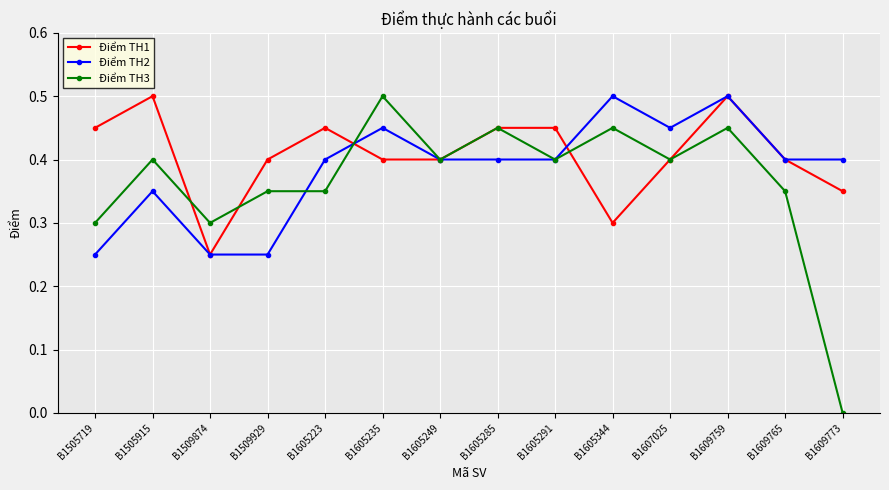

Is it true that Điểm TH3 equals 0.9 at B1605235?

False